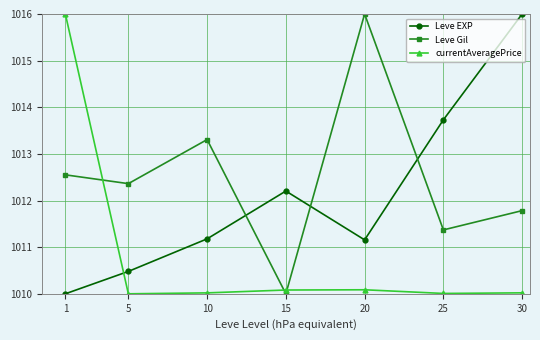

At which category is the sum across all series the highest?

1